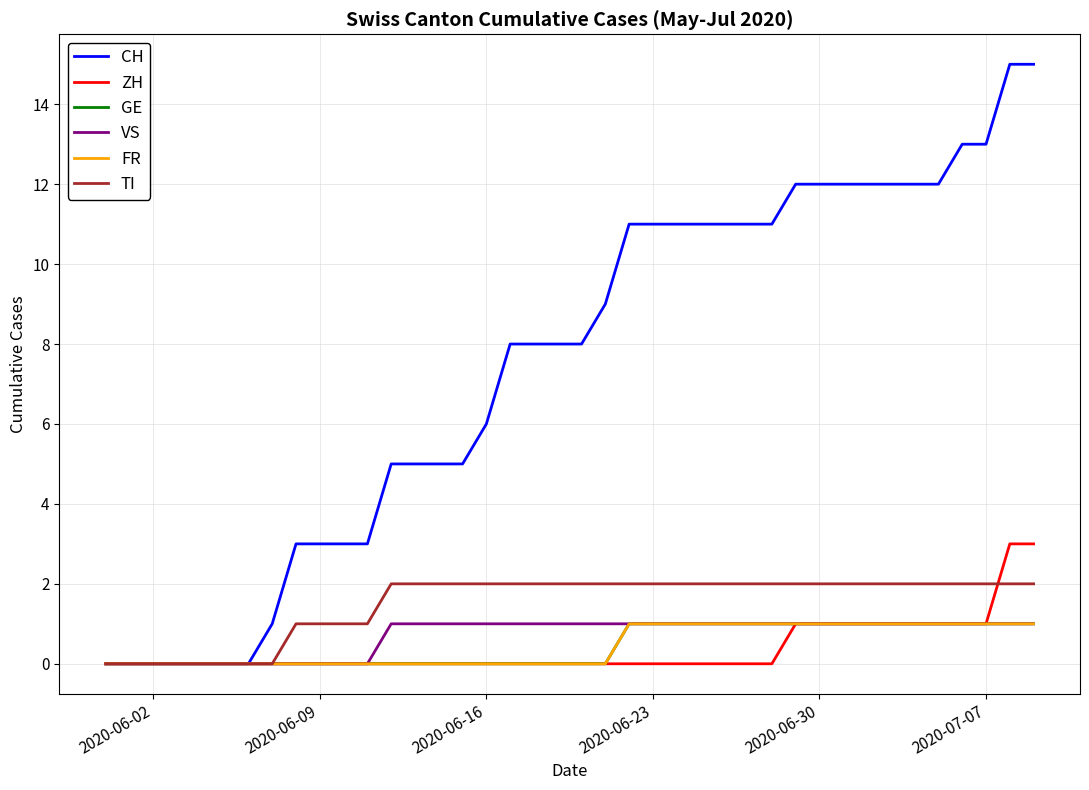

Is this an area chart (filled region under the line)?

No